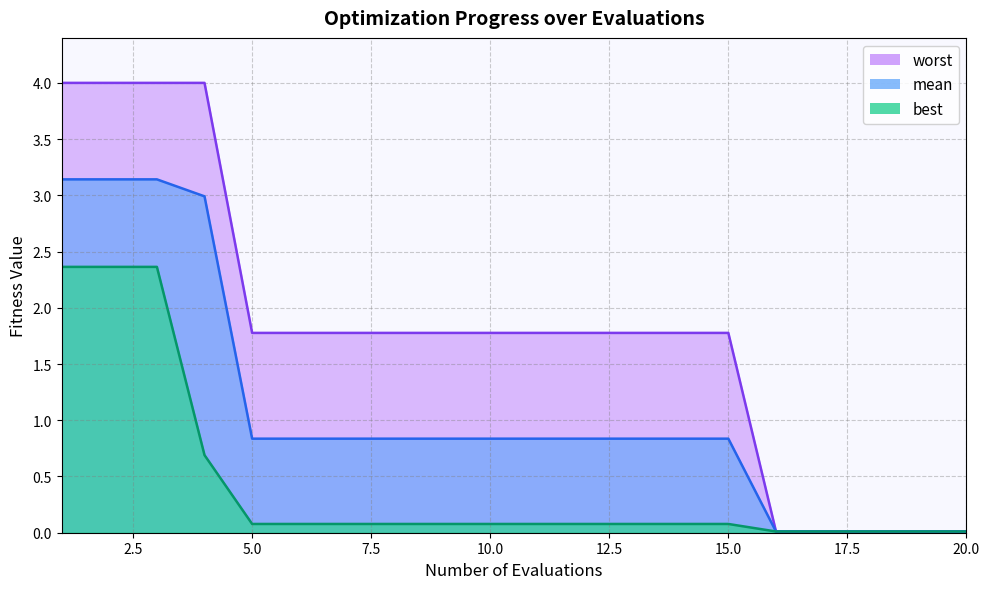

List the series in order of their overall mean, highest first.

worst, mean, best